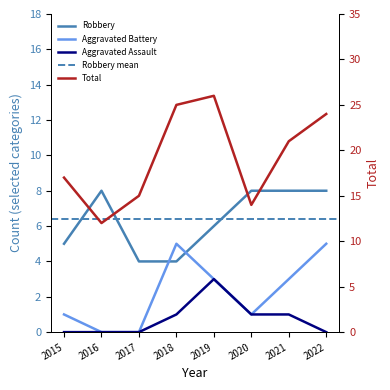

Reading left to right, transcribe all the data shown in this chart.

Robbery: 2015=5	2016=8	2017=4	2018=4	2019=6	2020=8	2021=8	2022=8
Total: 2015=17	2016=12	2017=15	2018=25	2019=26	2020=14	2021=21	2022=24
Aggravated Battery: 2015=1	2016=0	2017=0	2018=5	2019=3	2020=1	2021=3	2022=5
Aggravated Assault: 2015=0	2016=0	2017=0	2018=1	2019=3	2020=1	2021=1	2022=0